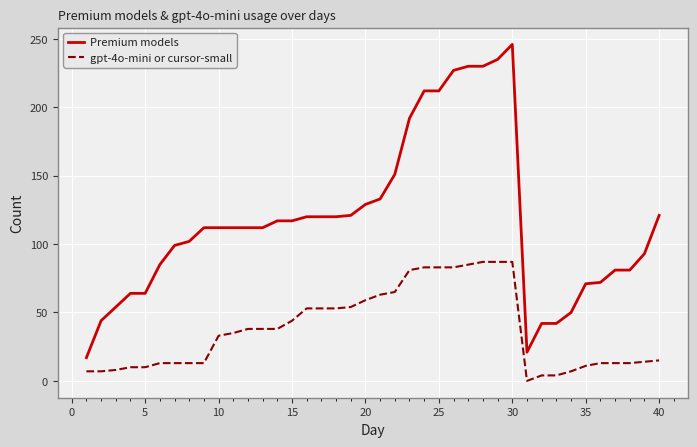

Which series has the largest range (max minus min)?

Premium models